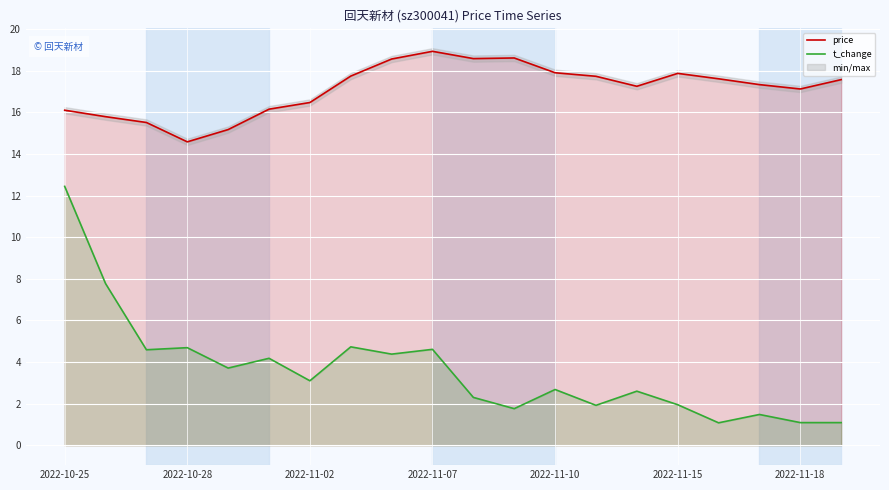

True or false: price and t_change cross at least once.

False